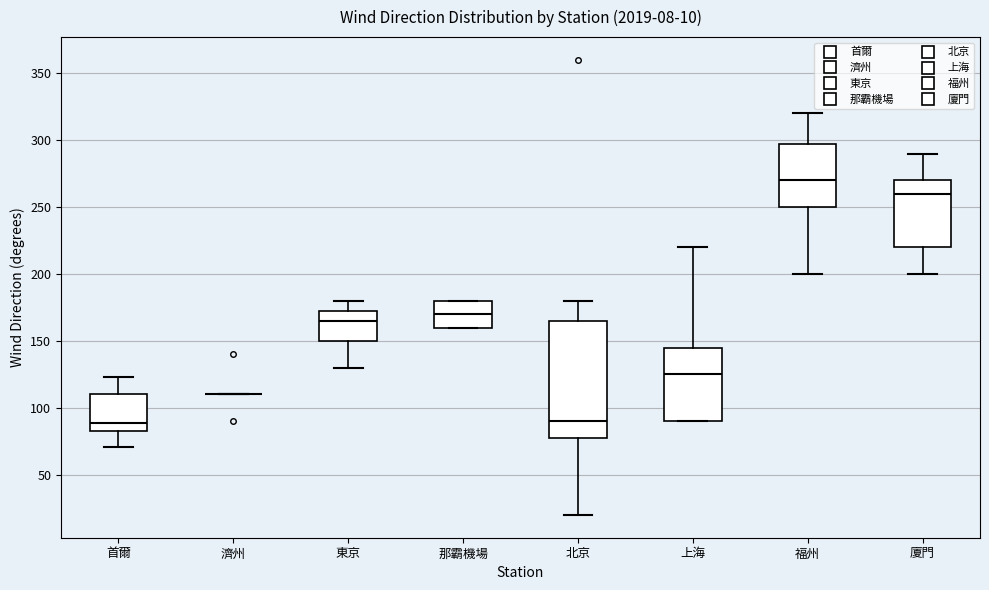

Which box is the tallest, from its lower edge to its upper edge?

北京